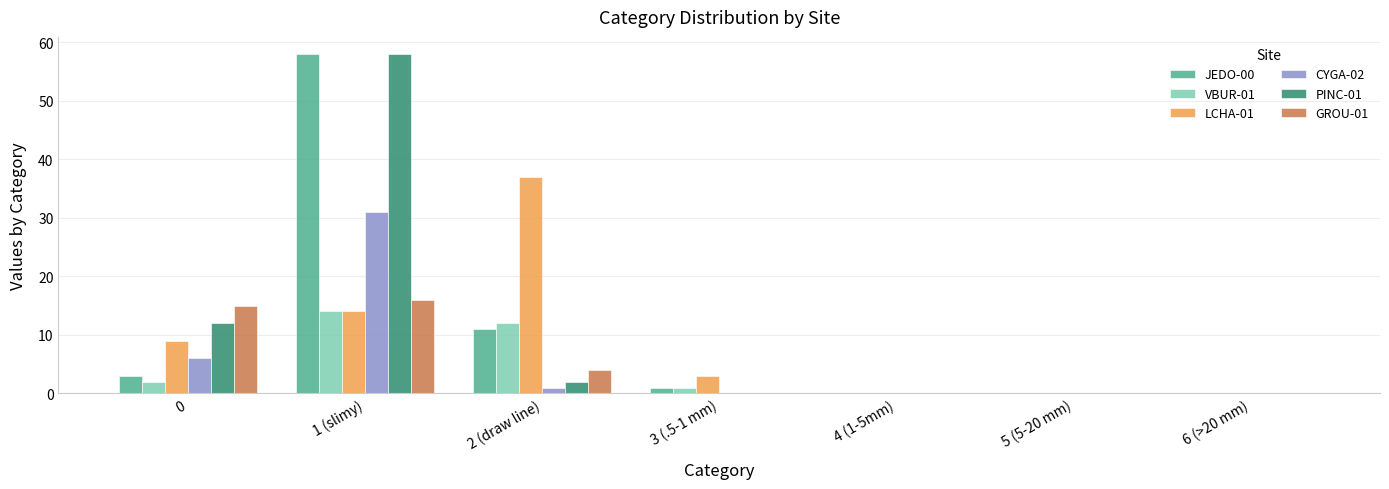

What are all the series names shown in the legend?

JEDO-00, VBUR-01, LCHA-01, CYGA-02, PINC-01, GROU-01